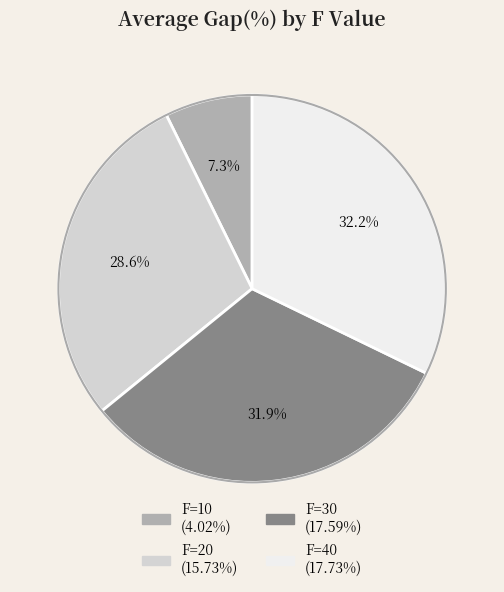

Count the number of slices in the pie.

4